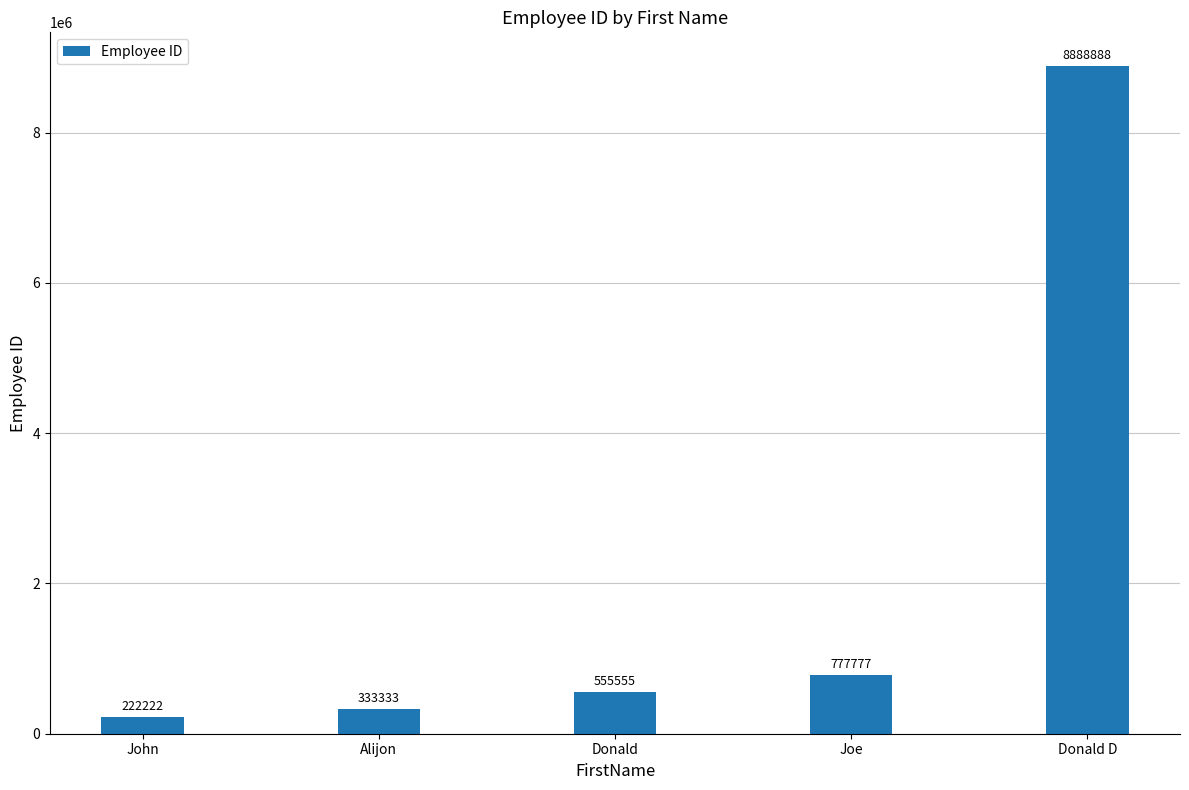

What is the sum of all values?

10777775